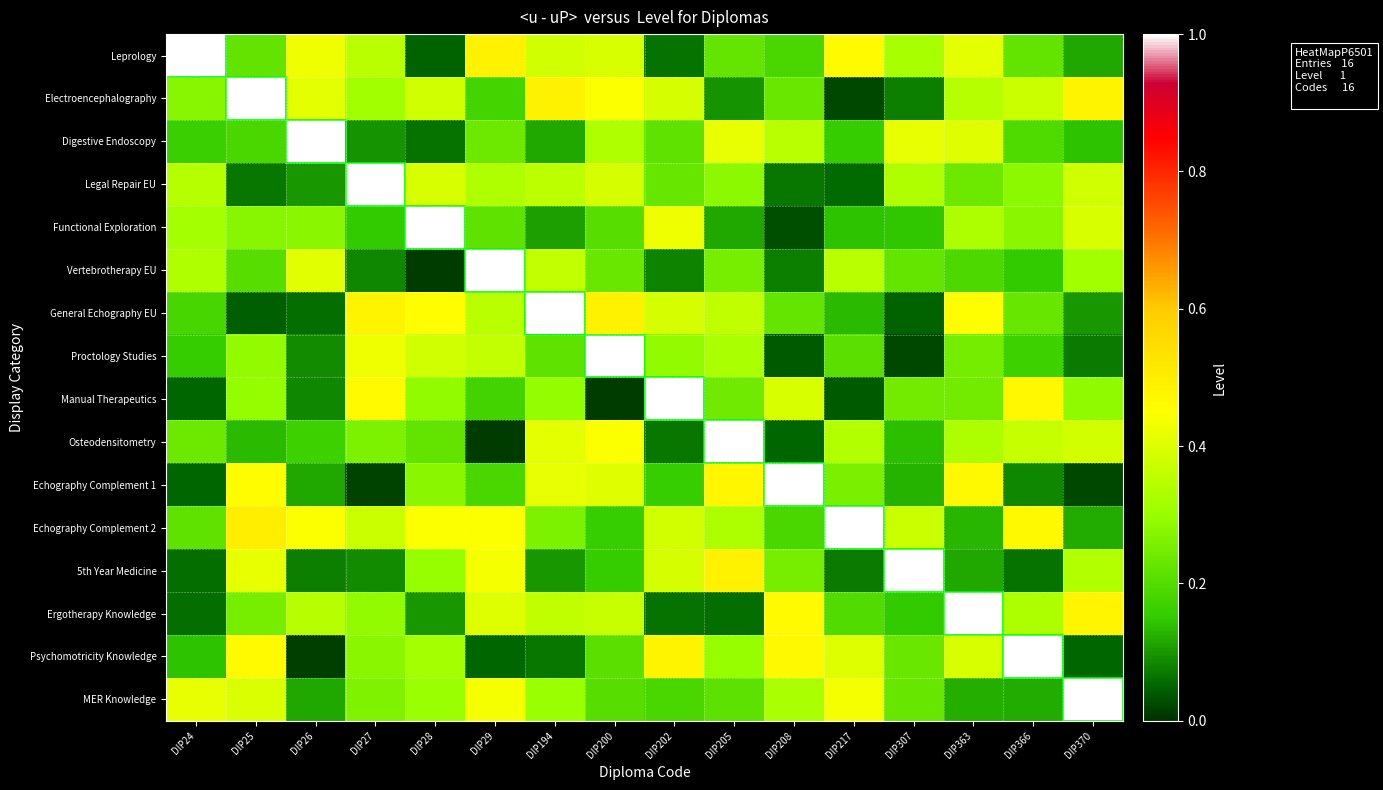

How many series are shown in this chart?

16